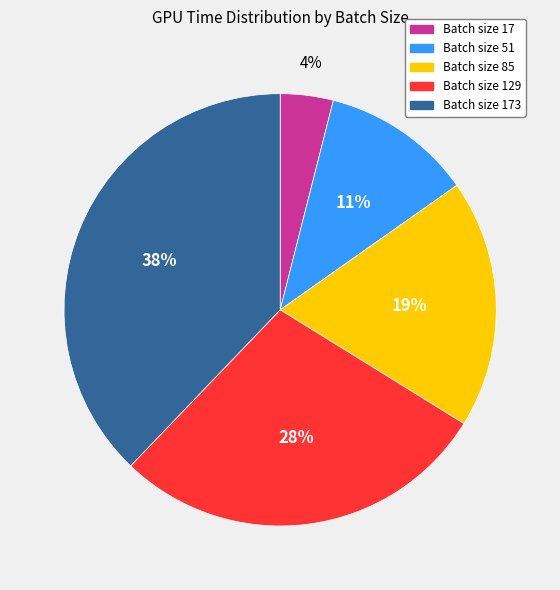

To the nearest percent, what is the difference between the largest and smallest slice percentages?

34%